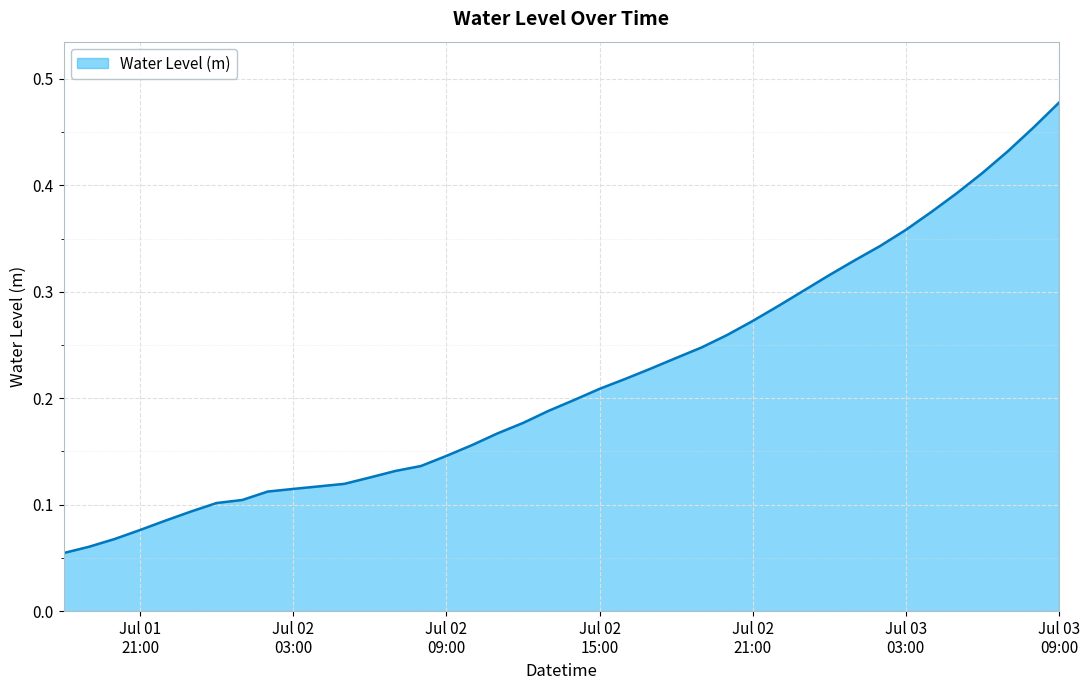

Where is the data nearest to the value 0?

2024-07-01 18:00:00